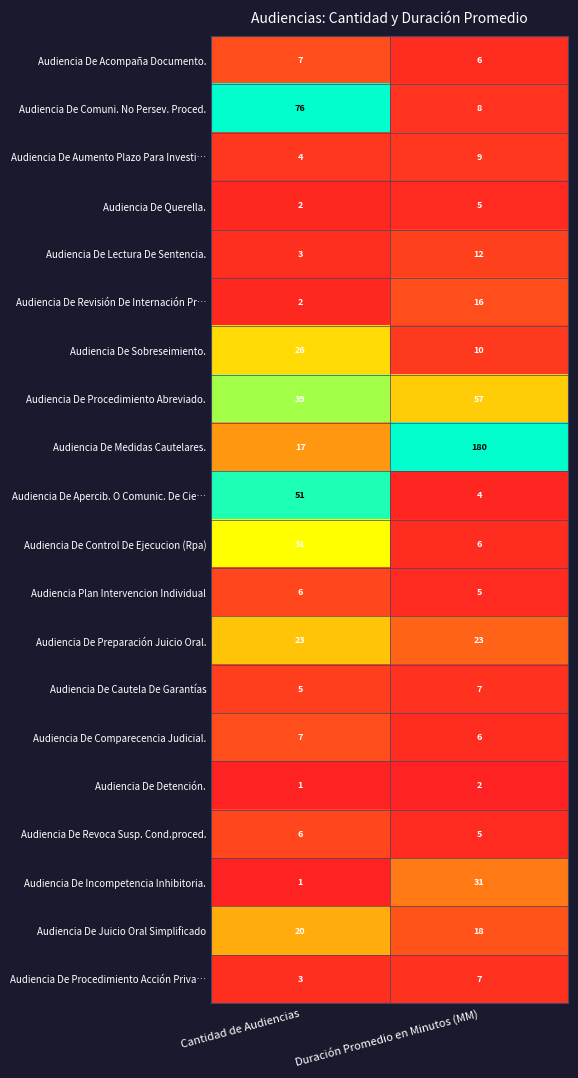

At which category is the sum across all series the highest?

Duración Promedio en Minutos (MM)